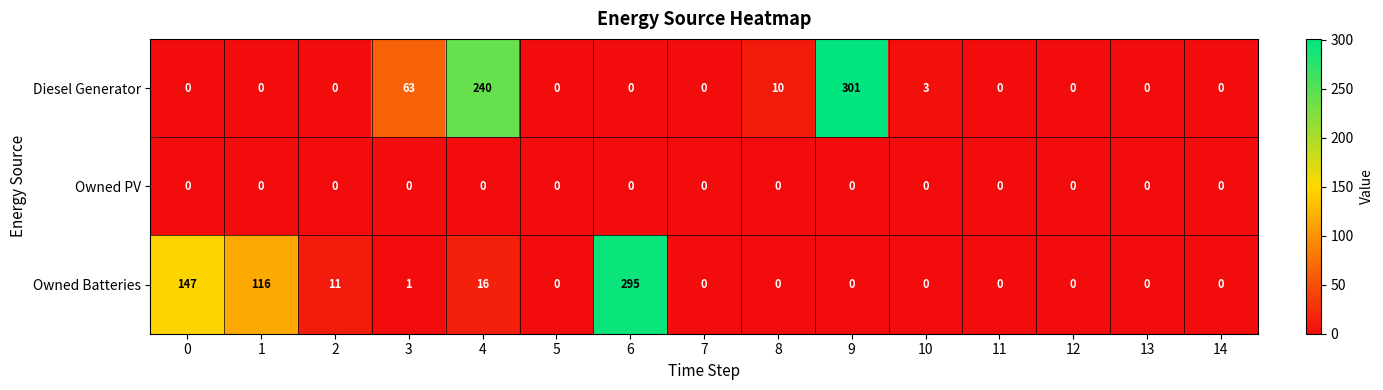

True or false: Owned Batteries has a value of 0 at 13.

True